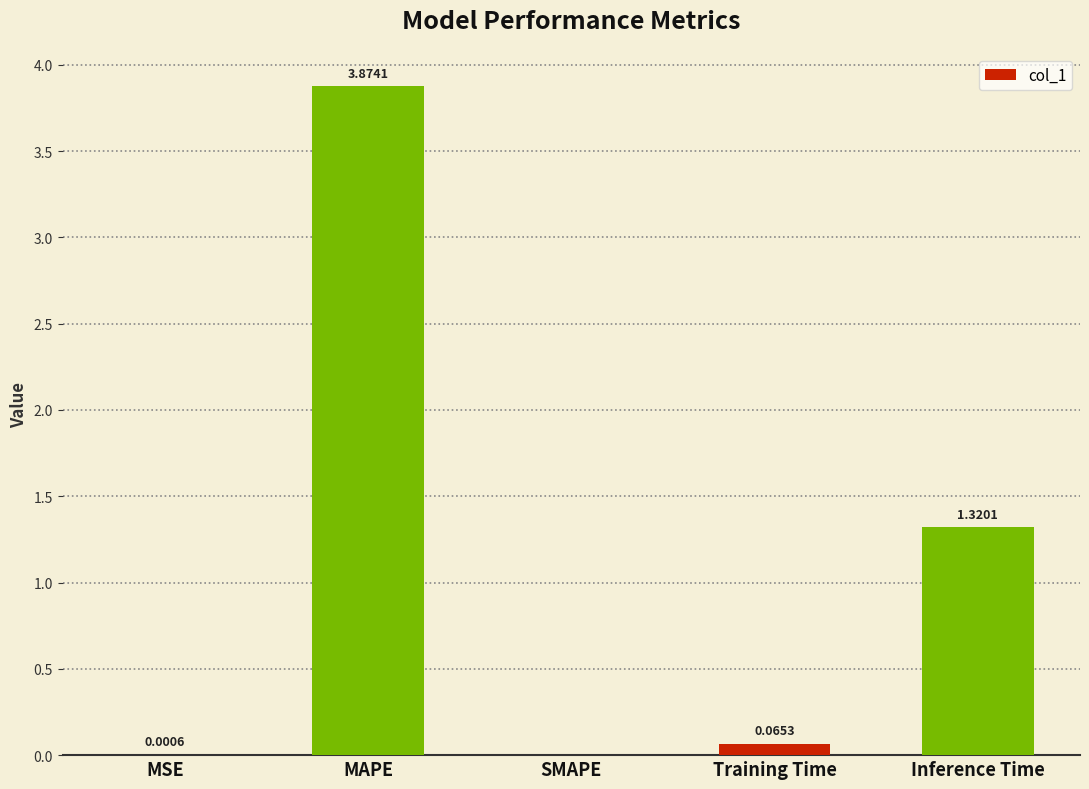

What is the change in value from SMAPE to Inference Time?

+1.3